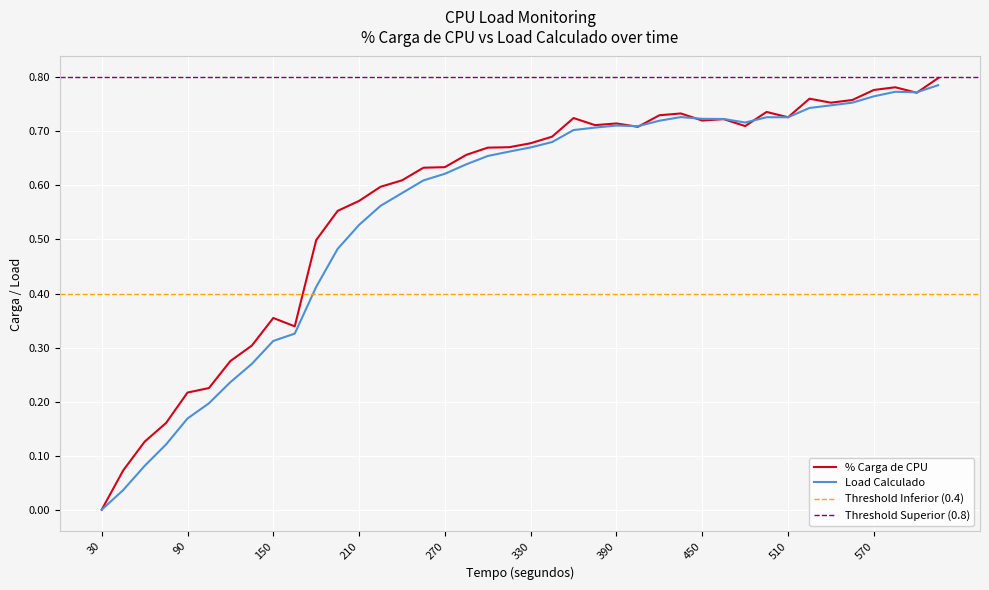

The value of Load Calculado at 270 is 0.6. True or false?

True